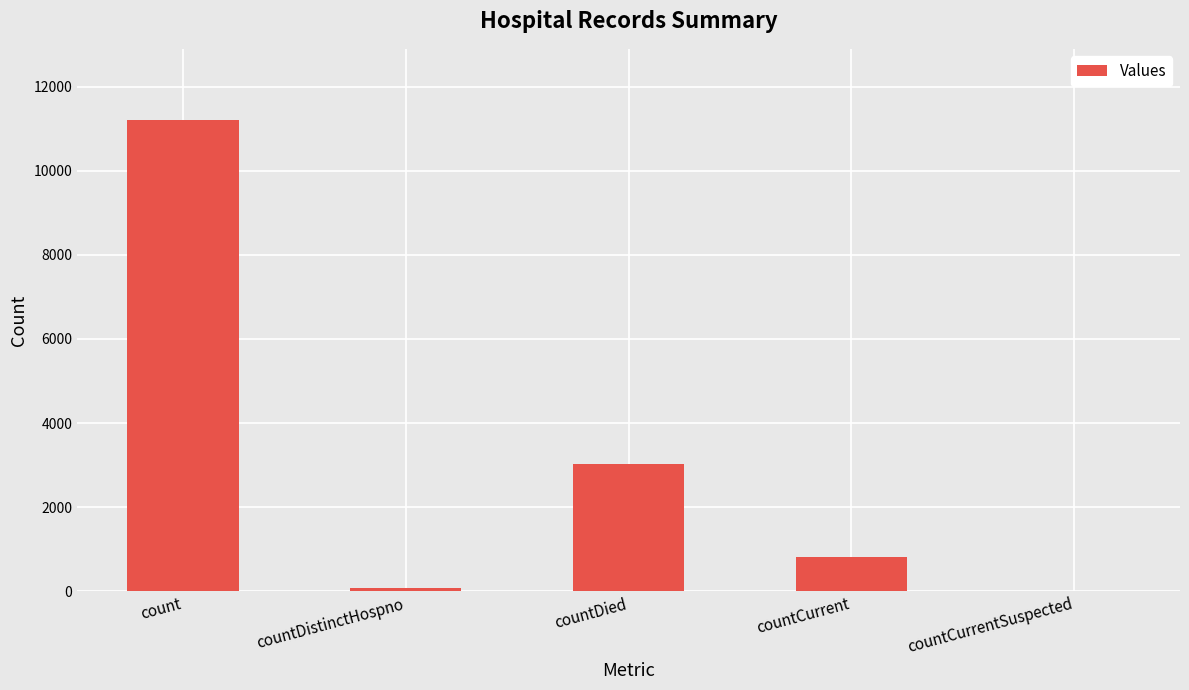

Which category has the highest value across all series?

count